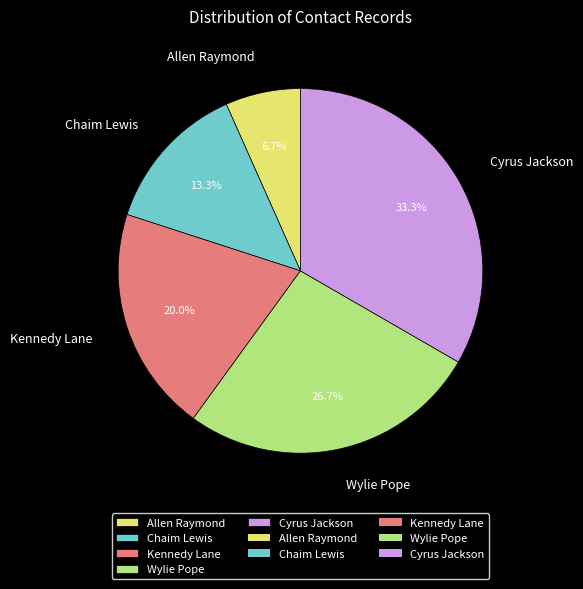

Is there a majority slice in this chart?

No